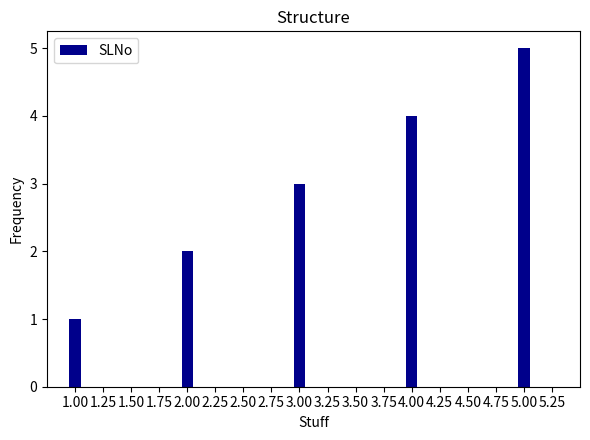

List the labels in order of value, smallest first.

1.00, 2.00, 3.00, 4.00, 5.00